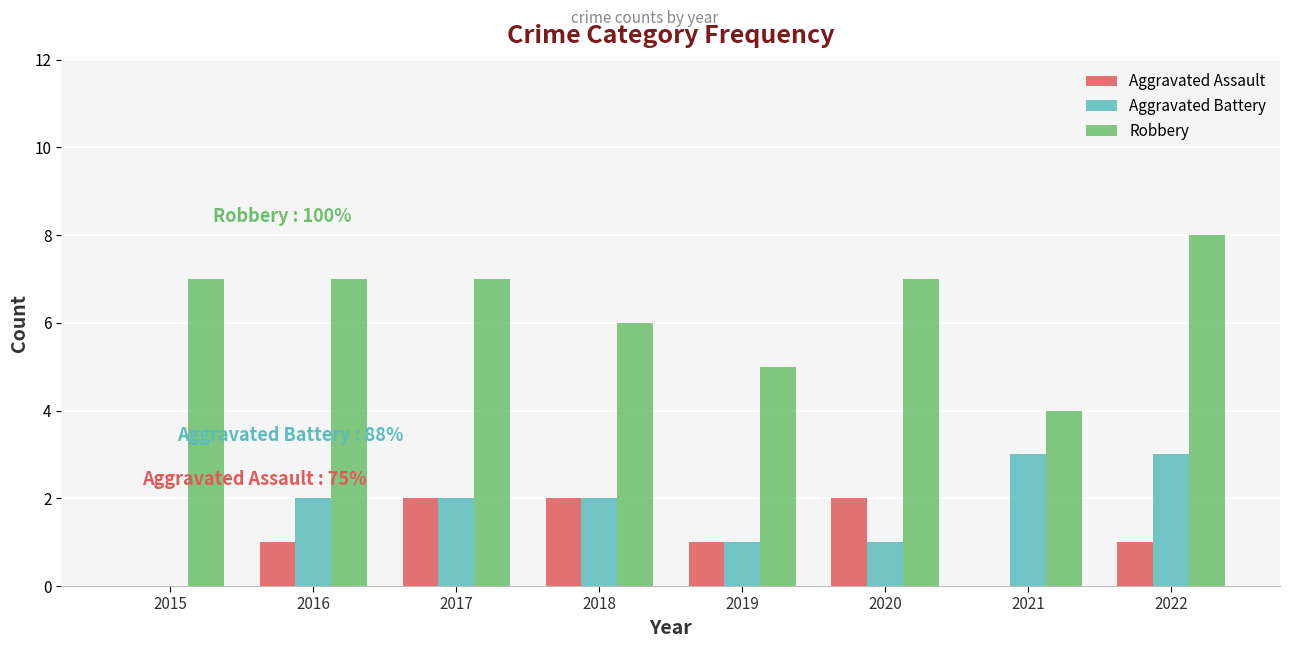

Between 2015 and 2020, which series saw the biggest shift?

Aggravated Assault